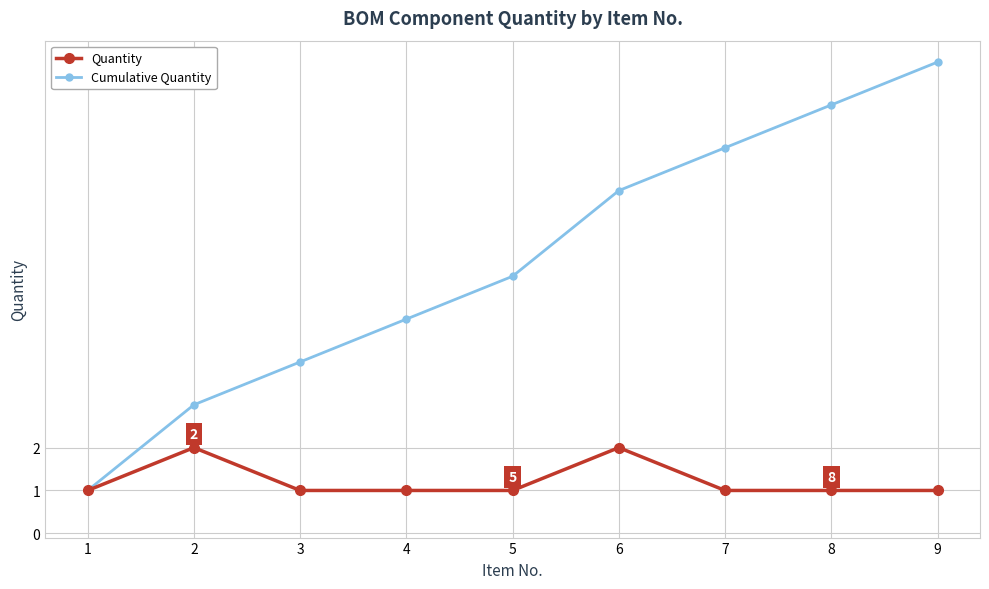

Between 5 and 6, which series saw the biggest shift?

Cumulative Quantity